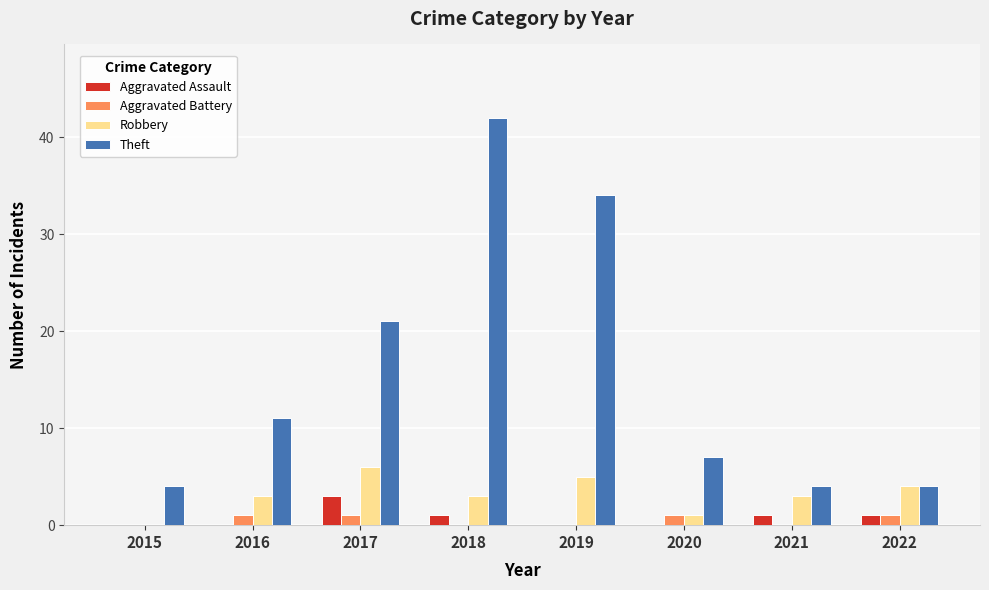

The value of Theft at 2020 is 12. True or false?

False